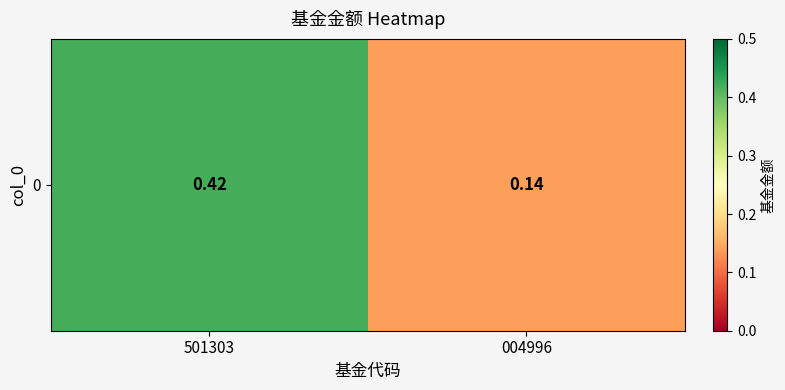

What is the difference between the maximum and minimum values?

0.3